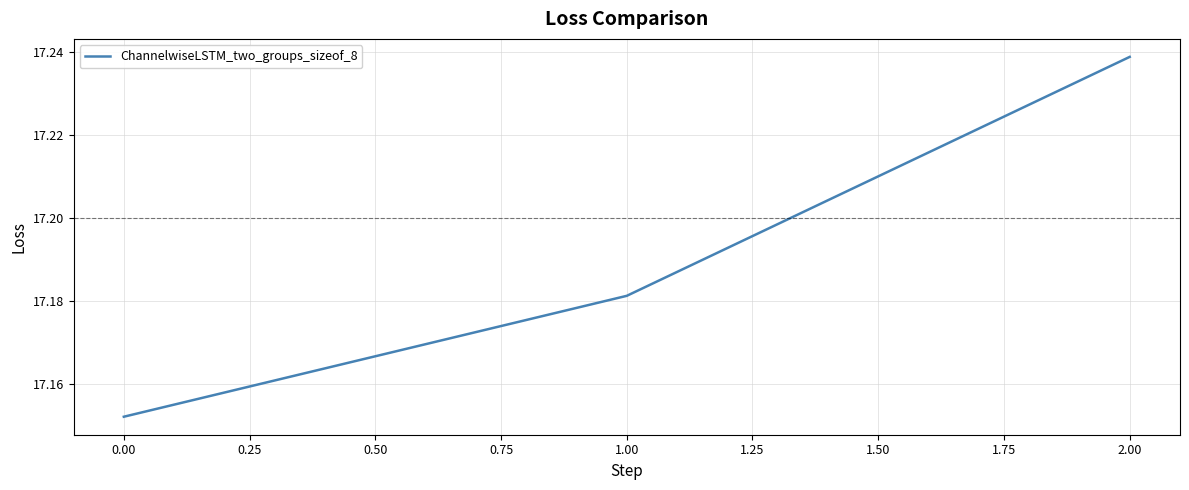

How many lines are shown in the chart?

1